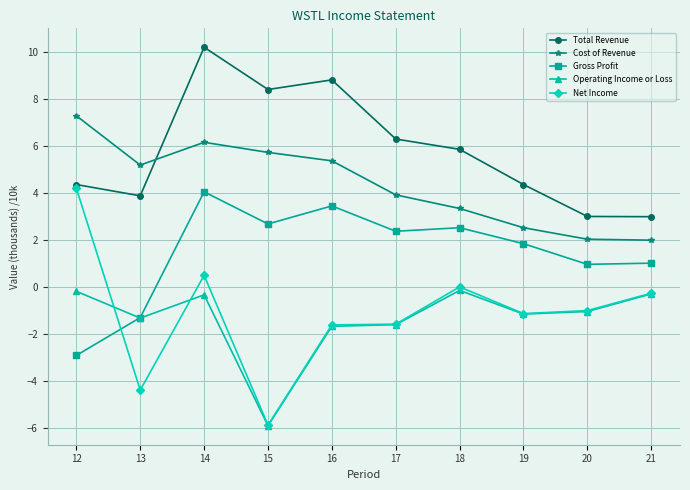

At which category does Total Revenue reach its first local peak?

14